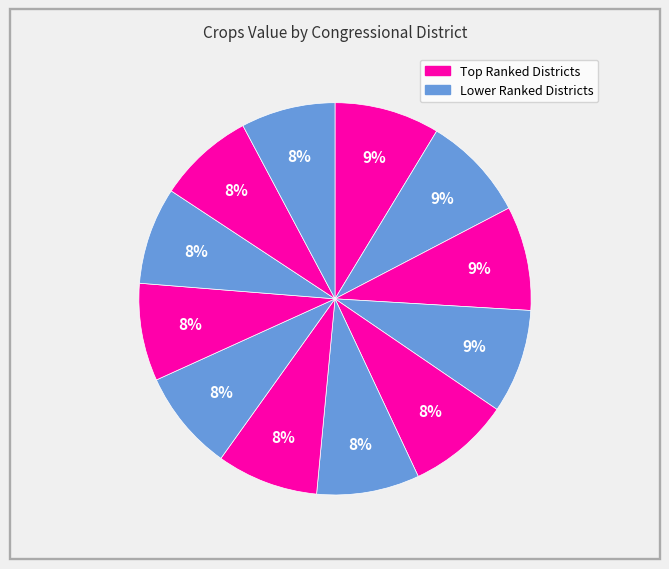

How many segments does this pie chart have?

12